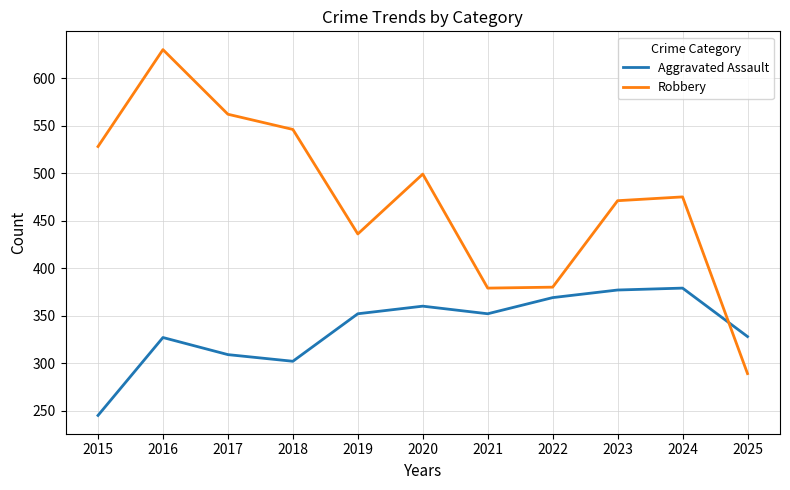

Is it true that Robbery equals 983 at 2017?

False